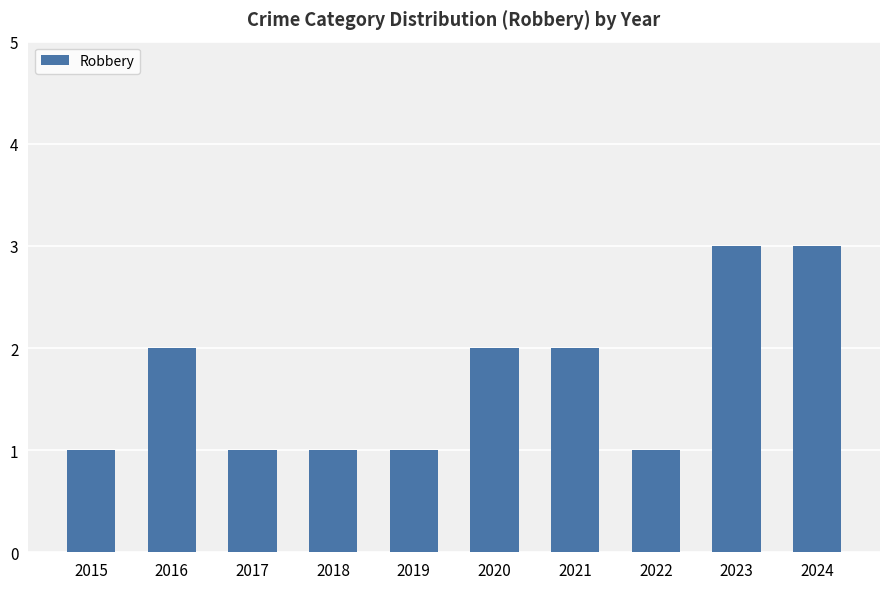

Reading right to left, list all the values displayed in this chart.

2024=3	2023=3	2022=1	2021=2	2020=2	2019=1	2018=1	2017=1	2016=2	2015=1